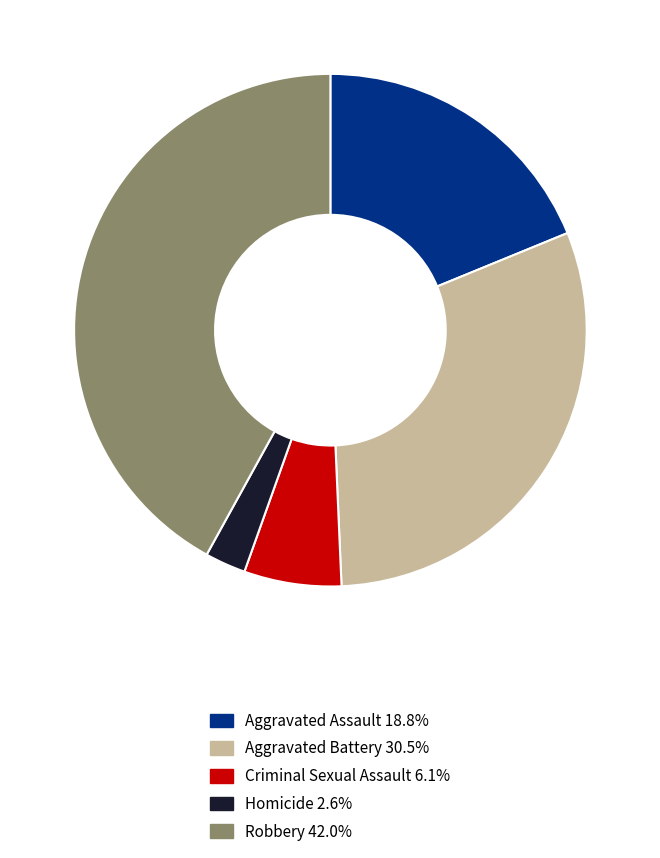

Which slice is the smallest?

Homicide